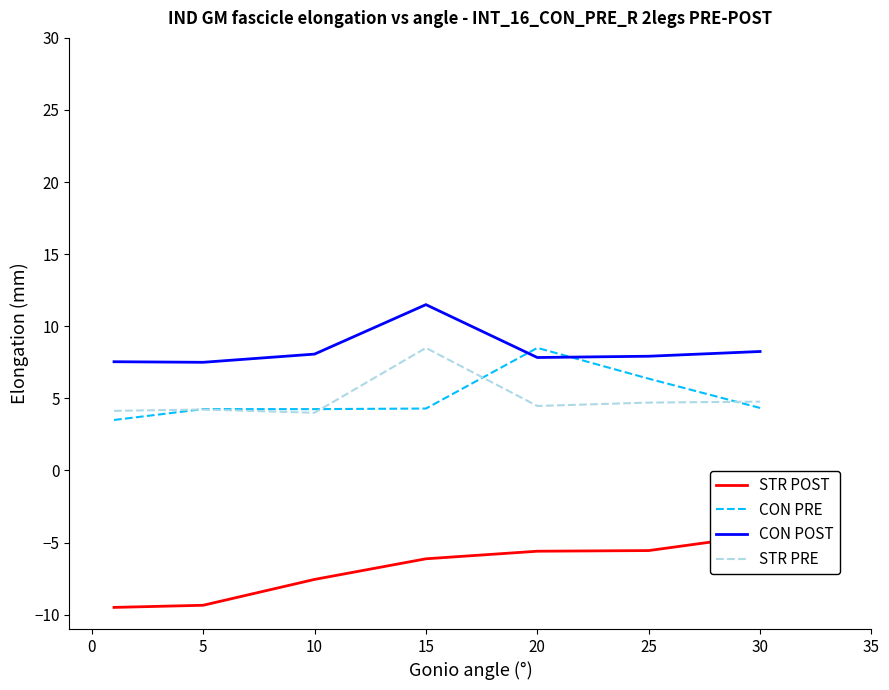

True or false: STR PRE and CON POST cross at least once.

False